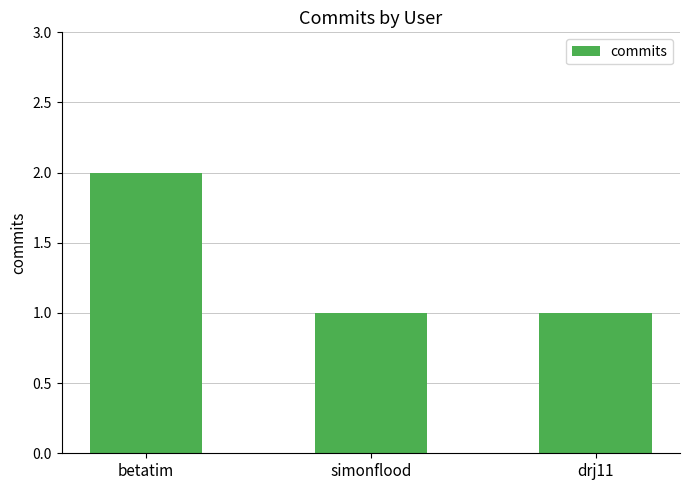

The value at betatim is 2. True or false?

True